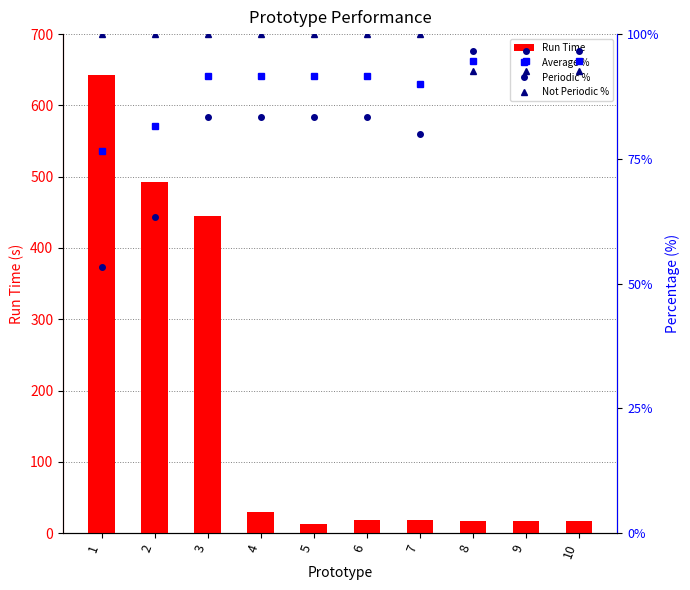

What is the maximum value for Periodic %?

96.7